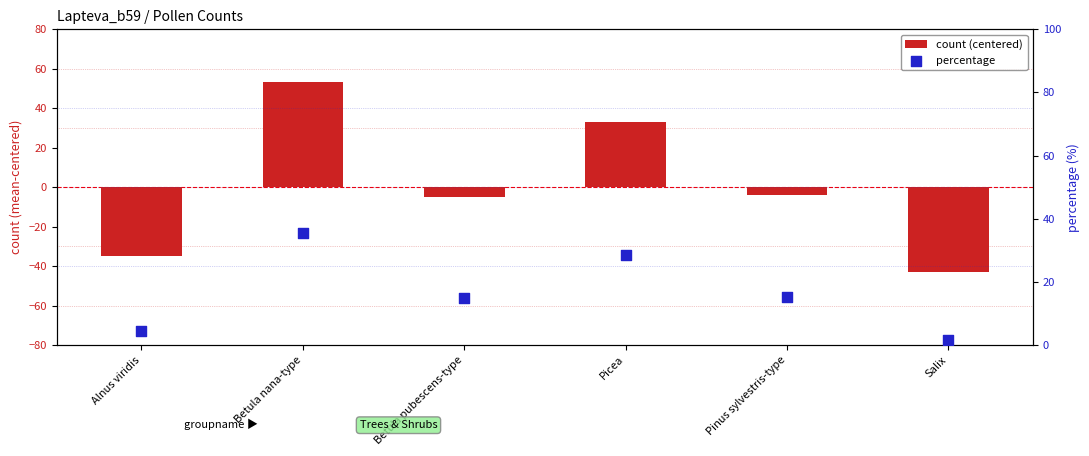

Which series contains the highest Y value?

count (centered)